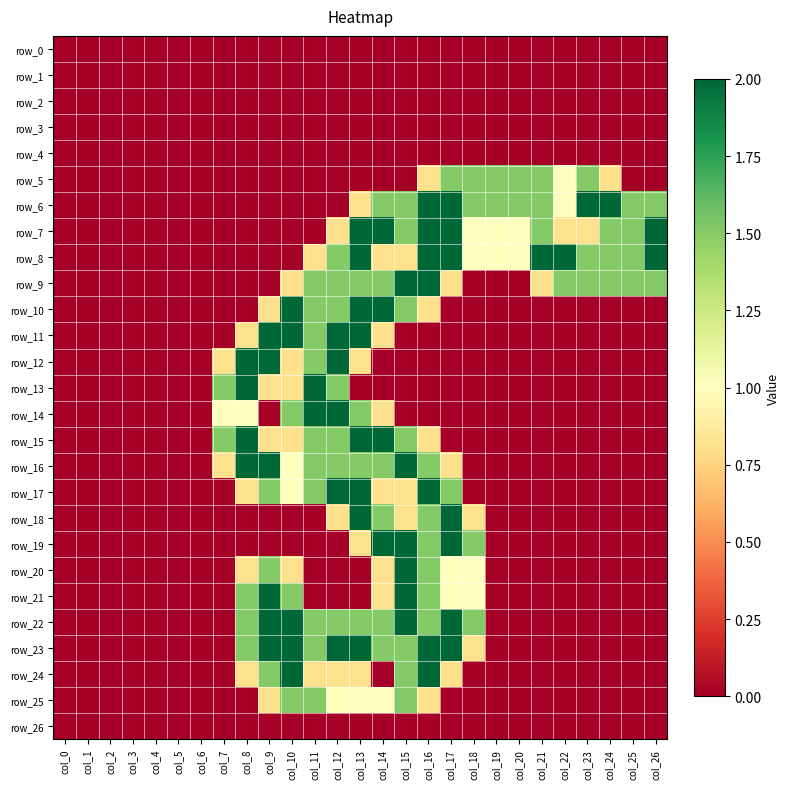

Reading left to right, what are all the values shown in this chart?

row_0: 0.0	0.0	0.0	0.0	0.0	0.0	0.0	0.0	0.0	0.0	0.0	0.0	0.0	0.0	0.0	0.0	0.0	0.0	0.0	0.0	0.0	0.0	0.0	0.0	0.0	0.0	0.0
row_1: 0.0	0.0	0.0	0.0	0.0	0.0	0.0	0.0	0.0	0.0	0.0	0.0	0.0	0.0	0.0	0.0	0.0	0.0	0.0	0.0	0.0	0.0	0.0	0.0	0.0	0.0	0.0
row_2: 0.0	0.0	0.0	0.0	0.0	0.0	0.0	0.0	0.0	0.0	0.0	0.0	0.0	0.0	0.0	0.0	0.0	0.0	0.0	0.0	0.0	0.0	0.0	0.0	0.0	0.0	0.0
row_3: 0.0	0.0	0.0	0.0	0.0	0.0	0.0	0.0	0.0	0.0	0.0	0.0	0.0	0.0	0.0	0.0	0.0	0.0	0.0	0.0	0.0	0.0	0.0	0.0	0.0	0.0	0.0
row_4: 0.0	0.0	0.0	0.0	0.0	0.0	0.0	0.0	0.0	0.0	0.0	0.0	0.0	0.0	0.0	0.0	0.0	0.0	0.0	0.0	0.0	0.0	0.0	0.0	0.0	0.0	0.0
row_5: 0.0	0.0	0.0	0.0	0.0	0.0	0.0	0.0	0.0	0.0	0.0	0.0	0.0	0.0	0.0	0.0	0.8	1.5	1.5	1.5	1.5	1.5	1.0	1.5	0.8	0.0	0.0
row_6: 0.0	0.0	0.0	0.0	0.0	0.0	0.0	0.0	0.0	0.0	0.0	0.0	0.0	0.8	1.5	1.5	2.0	2.0	1.5	1.5	1.5	1.5	1.0	2.0	2.0	1.5	1.5
row_7: 0.0	0.0	0.0	0.0	0.0	0.0	0.0	0.0	0.0	0.0	0.0	0.0	0.8	2.0	2.0	1.5	2.0	2.0	1.0	1.0	1.0	1.5	0.8	0.8	1.5	1.5	2.0
row_8: 0.0	0.0	0.0	0.0	0.0	0.0	0.0	0.0	0.0	0.0	0.0	0.8	1.5	2.0	0.8	0.8	2.0	2.0	1.0	1.0	1.0	2.0	2.0	1.5	1.5	1.5	2.0
row_9: 0.0	0.0	0.0	0.0	0.0	0.0	0.0	0.0	0.0	0.0	0.8	1.5	1.5	1.5	1.5	2.0	2.0	0.8	0.0	0.0	0.0	0.8	1.5	1.5	1.5	1.5	1.5
row_10: 0.0	0.0	0.0	0.0	0.0	0.0	0.0	0.0	0.0	0.8	2.0	1.5	1.5	2.0	2.0	1.5	0.8	0.0	0.0	0.0	0.0	0.0	0.0	0.0	0.0	0.0	0.0
row_11: 0.0	0.0	0.0	0.0	0.0	0.0	0.0	0.0	0.8	2.0	2.0	1.5	2.0	2.0	0.8	0.0	0.0	0.0	0.0	0.0	0.0	0.0	0.0	0.0	0.0	0.0	0.0
row_12: 0.0	0.0	0.0	0.0	0.0	0.0	0.0	0.8	2.0	2.0	0.8	1.5	2.0	0.8	0.0	0.0	0.0	0.0	0.0	0.0	0.0	0.0	0.0	0.0	0.0	0.0	0.0
row_13: 0.0	0.0	0.0	0.0	0.0	0.0	0.0	1.5	2.0	0.8	0.8	2.0	1.5	0.0	0.0	0.0	0.0	0.0	0.0	0.0	0.0	0.0	0.0	0.0	0.0	0.0	0.0
row_14: 0.0	0.0	0.0	0.0	0.0	0.0	0.0	1.0	1.0	0.0	1.5	2.0	2.0	1.5	0.8	0.0	0.0	0.0	0.0	0.0	0.0	0.0	0.0	0.0	0.0	0.0	0.0
row_15: 0.0	0.0	0.0	0.0	0.0	0.0	0.0	1.5	2.0	0.8	0.8	1.5	1.5	2.0	2.0	1.5	0.8	0.0	0.0	0.0	0.0	0.0	0.0	0.0	0.0	0.0	0.0
row_16: 0.0	0.0	0.0	0.0	0.0	0.0	0.0	0.8	2.0	2.0	1.0	1.5	1.5	1.5	1.5	2.0	1.5	0.8	0.0	0.0	0.0	0.0	0.0	0.0	0.0	0.0	0.0
row_17: 0.0	0.0	0.0	0.0	0.0	0.0	0.0	0.0	0.8	1.5	1.0	1.5	2.0	2.0	0.8	0.8	2.0	1.5	0.0	0.0	0.0	0.0	0.0	0.0	0.0	0.0	0.0
row_18: 0.0	0.0	0.0	0.0	0.0	0.0	0.0	0.0	0.0	0.0	0.0	0.0	0.8	2.0	1.5	0.8	1.5	2.0	0.8	0.0	0.0	0.0	0.0	0.0	0.0	0.0	0.0
row_19: 0.0	0.0	0.0	0.0	0.0	0.0	0.0	0.0	0.0	0.0	0.0	0.0	0.0	0.8	2.0	2.0	1.5	2.0	1.5	0.0	0.0	0.0	0.0	0.0	0.0	0.0	0.0
row_20: 0.0	0.0	0.0	0.0	0.0	0.0	0.0	0.0	0.8	1.5	0.8	0.0	0.0	0.0	0.8	2.0	1.5	1.0	1.0	0.0	0.0	0.0	0.0	0.0	0.0	0.0	0.0
row_21: 0.0	0.0	0.0	0.0	0.0	0.0	0.0	0.0	1.5	2.0	1.5	0.0	0.0	0.0	0.8	2.0	1.5	1.0	1.0	0.0	0.0	0.0	0.0	0.0	0.0	0.0	0.0
row_22: 0.0	0.0	0.0	0.0	0.0	0.0	0.0	0.0	1.5	2.0	2.0	1.5	1.5	1.5	1.5	2.0	1.5	2.0	1.5	0.0	0.0	0.0	0.0	0.0	0.0	0.0	0.0
row_23: 0.0	0.0	0.0	0.0	0.0	0.0	0.0	0.0	1.5	2.0	2.0	1.5	2.0	2.0	1.5	1.5	2.0	2.0	0.8	0.0	0.0	0.0	0.0	0.0	0.0	0.0	0.0
row_24: 0.0	0.0	0.0	0.0	0.0	0.0	0.0	0.0	0.8	1.5	2.0	0.8	0.8	0.8	0.0	1.5	2.0	0.8	0.0	0.0	0.0	0.0	0.0	0.0	0.0	0.0	0.0
row_25: 0.0	0.0	0.0	0.0	0.0	0.0	0.0	0.0	0.0	0.8	1.5	1.5	1.0	1.0	1.0	1.5	0.8	0.0	0.0	0.0	0.0	0.0	0.0	0.0	0.0	0.0	0.0
row_26: 0.0	0.0	0.0	0.0	0.0	0.0	0.0	0.0	0.0	0.0	0.0	0.0	0.0	0.0	0.0	0.0	0.0	0.0	0.0	0.0	0.0	0.0	0.0	0.0	0.0	0.0	0.0